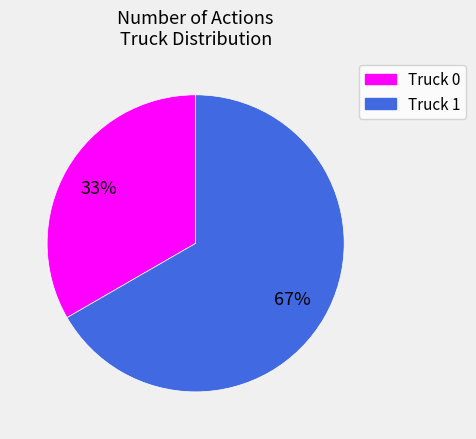

To the nearest percent, what portion does Truck 1 represent?

67%